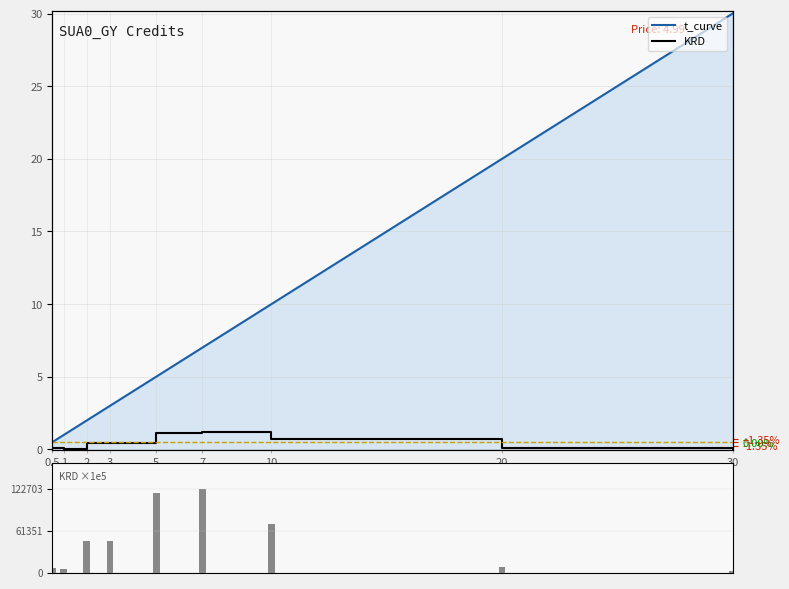

At how many categories does at least one series exceed 21530?

5